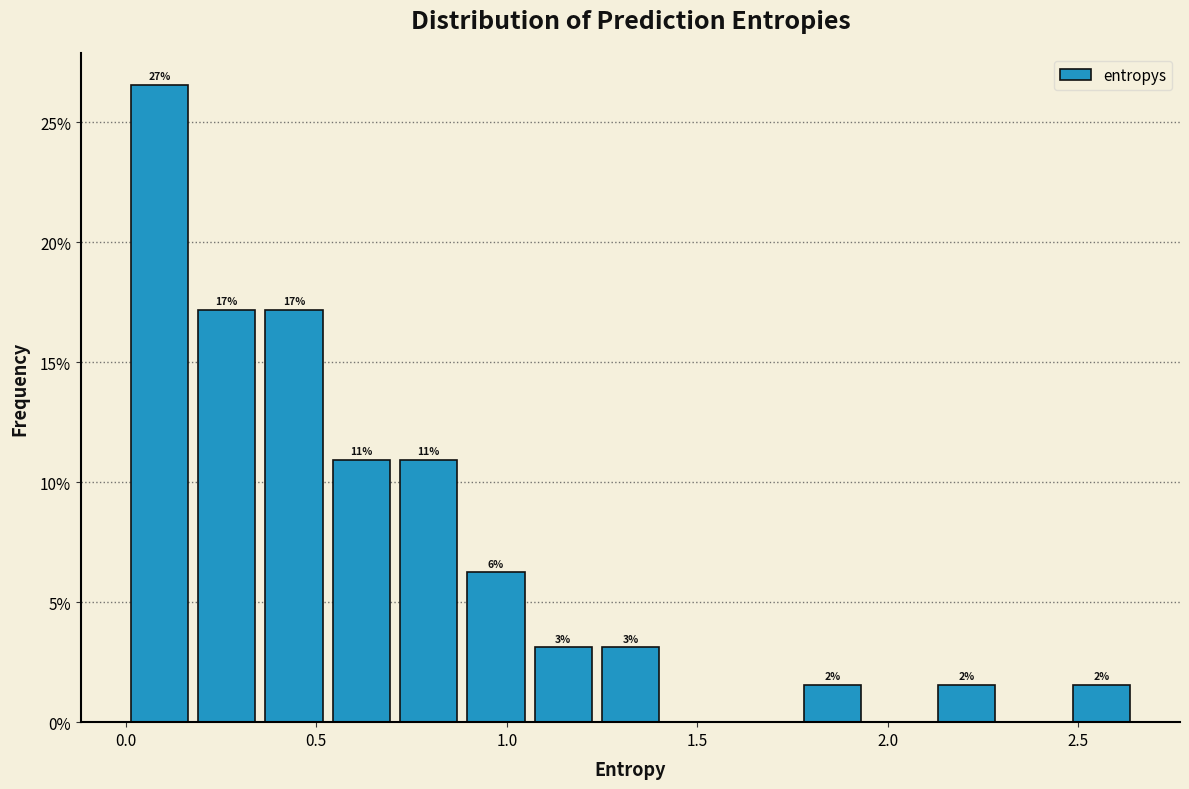

Read against the x-axis, roughly where is the centre of the tallest bar?

0.10